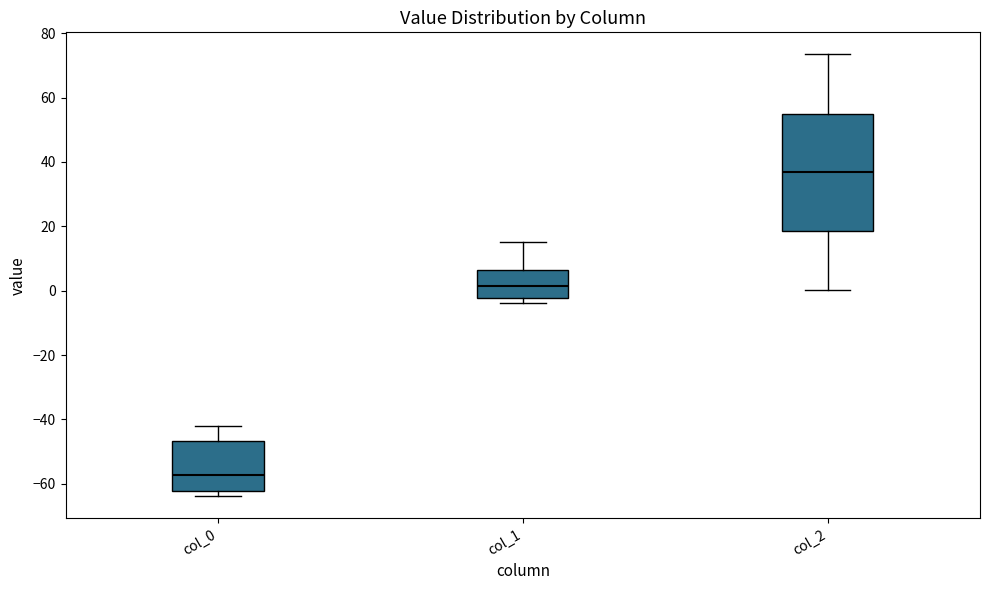

Which box has the highest median line?

col_2